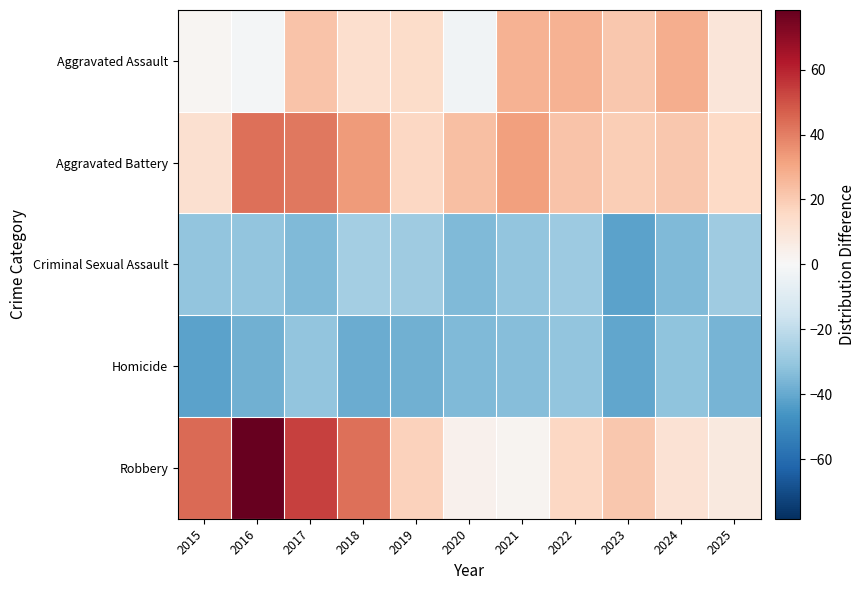

Rank the series by their maximum value, from highest to lowest.

Robbery, Aggravated Battery, Aggravated Assault, Criminal Sexual Assault, Homicide